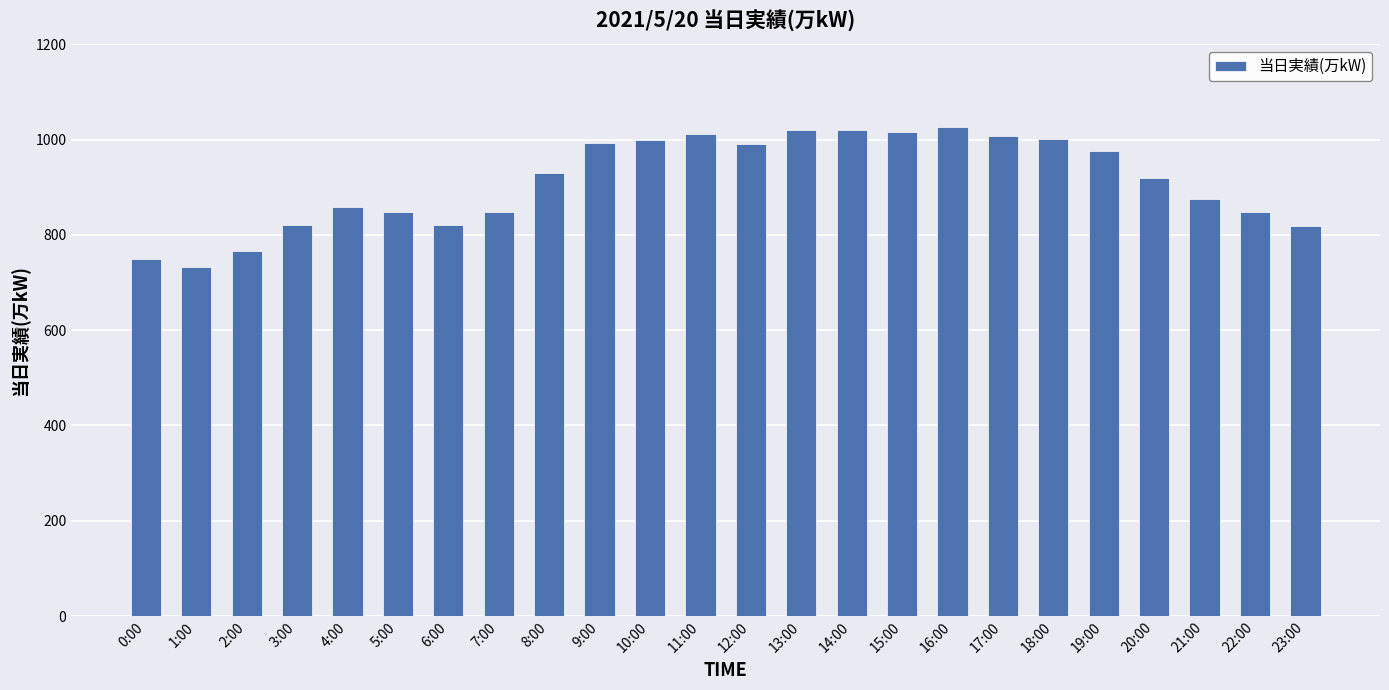

How many distinct data groups are displayed?

1